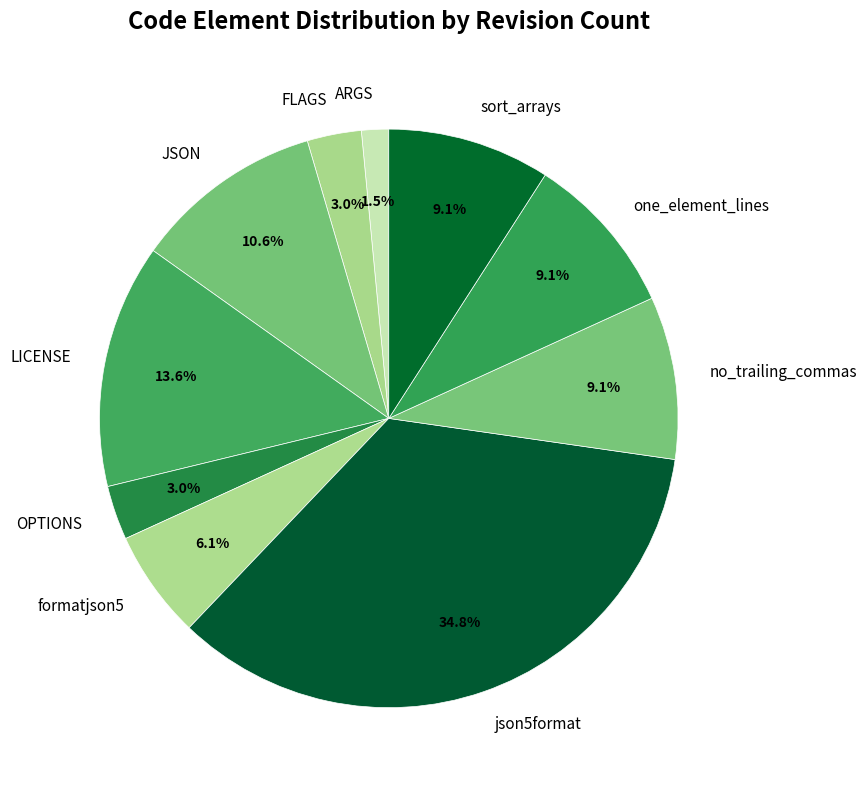

Count the number of slices in the pie.

10